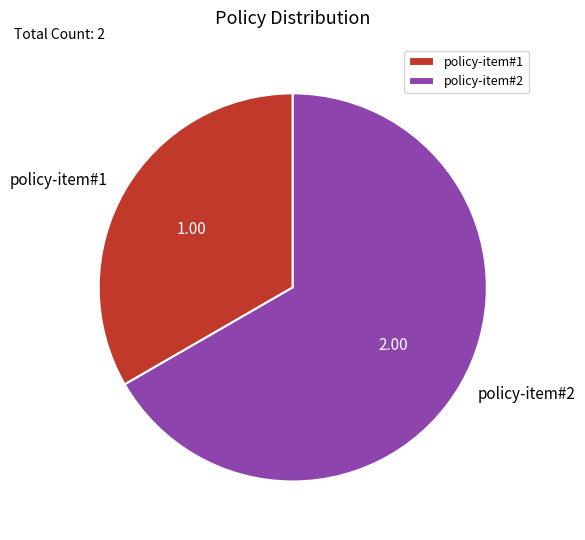

Rank the categories by value from lowest to highest.

policy-item#1, policy-item#2